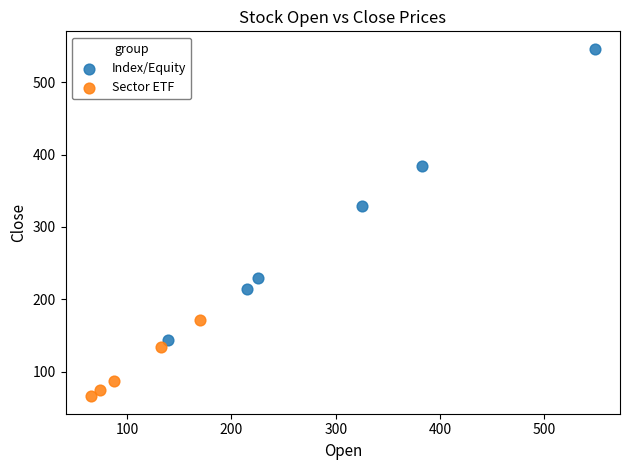

What are all the series names shown in the legend?

Index/Equity, Sector ETF